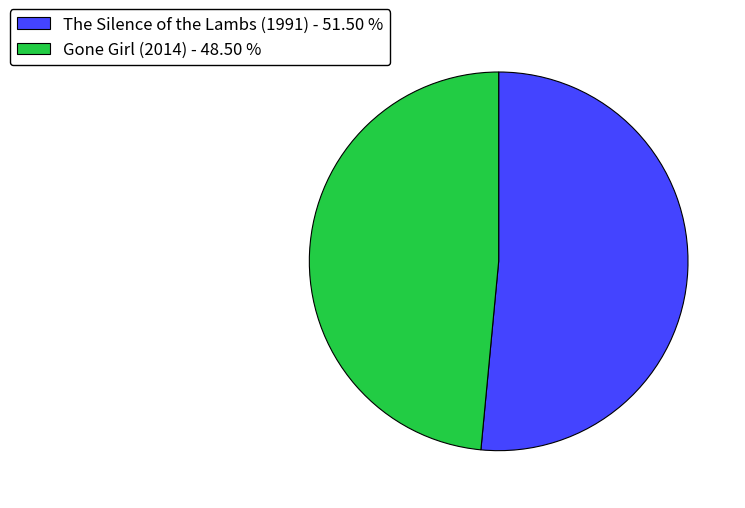

Is there a majority slice in this chart?

Yes